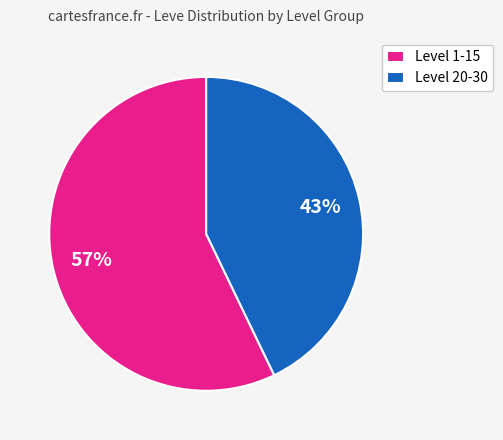

Do Level 20-30 and Level 1-15 together represent more than half of the pie?

Yes